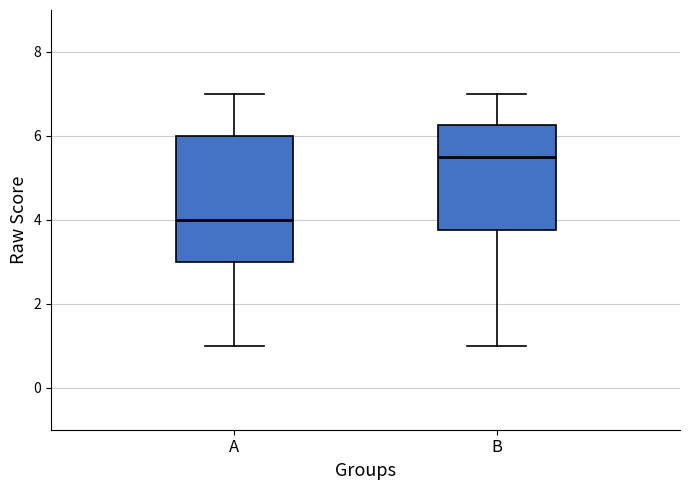

Which box's median line is the highest?

B